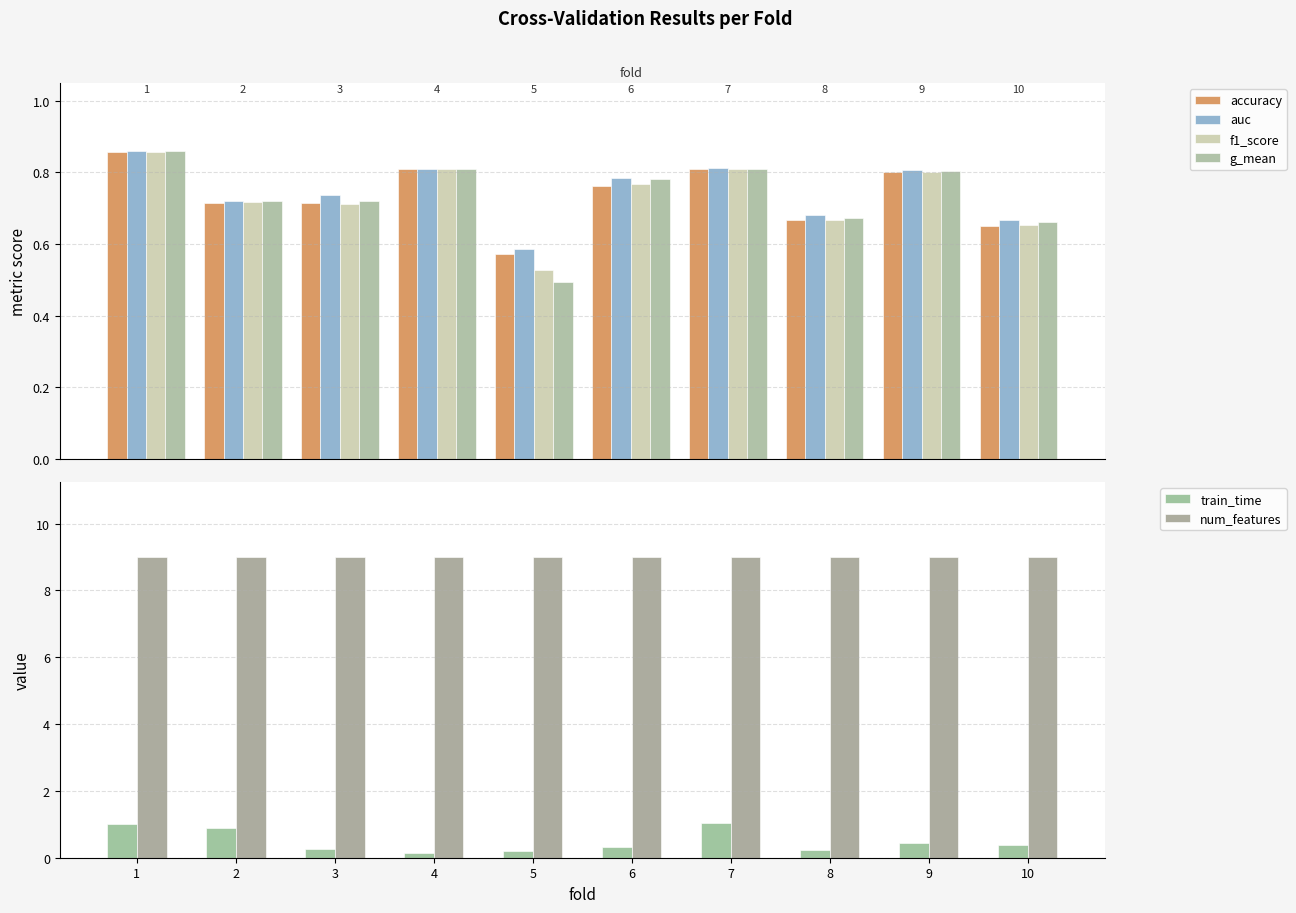

Reading right to left, transcribe all the data shown in this chart.

accuracy: 10=0.7	9=0.8	8=0.7	7=0.8	6=0.8	5=0.6	4=0.8	3=0.7	2=0.7	1=0.9
auc: 10=0.7	9=0.8	8=0.7	7=0.8	6=0.8	5=0.6	4=0.8	3=0.7	2=0.7	1=0.9
f1_score: 10=0.7	9=0.8	8=0.7	7=0.8	6=0.8	5=0.5	4=0.8	3=0.7	2=0.7	1=0.9
g_mean: 10=0.7	9=0.8	8=0.7	7=0.8	6=0.8	5=0.5	4=0.8	3=0.7	2=0.7	1=0.9
train_time: 10=0.4	9=0.5	8=0.2	7=1.0	6=0.3	5=0.2	4=0.2	3=0.2	2=0.9	1=1.0
num_features: 10=9.0	9=9.0	8=9.0	7=9.0	6=9.0	5=9.0	4=9.0	3=9.0	2=9.0	1=9.0